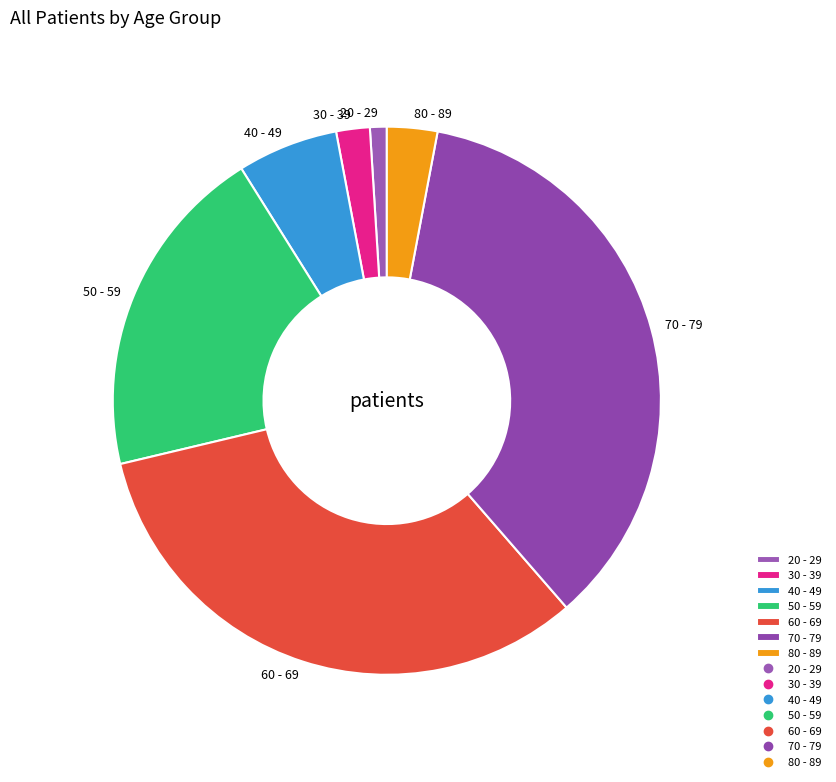

Between 40 - 49 and 60 - 69, which is larger?

60 - 69